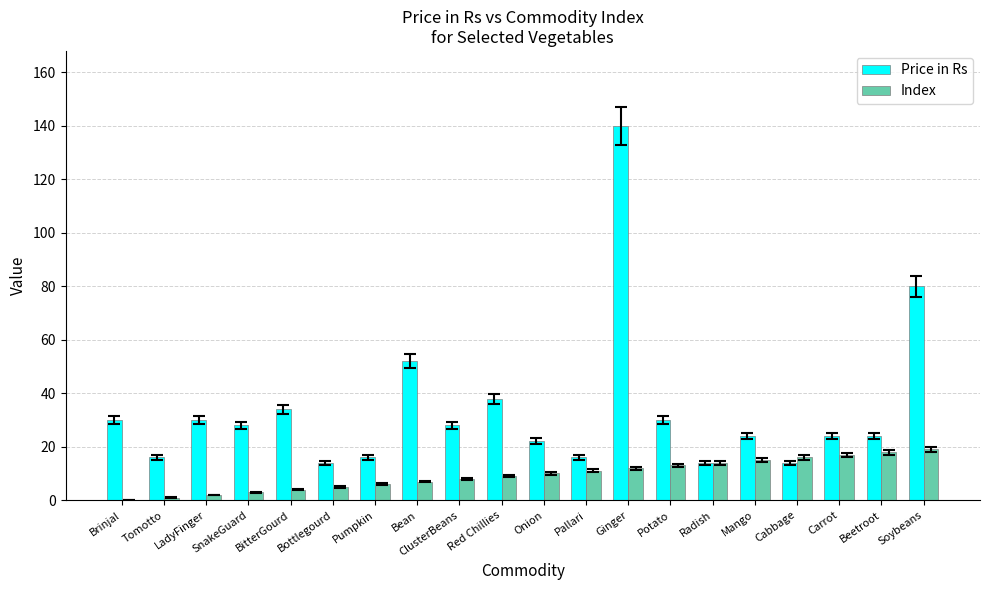

Which category has the highest value across all series?

Ginger